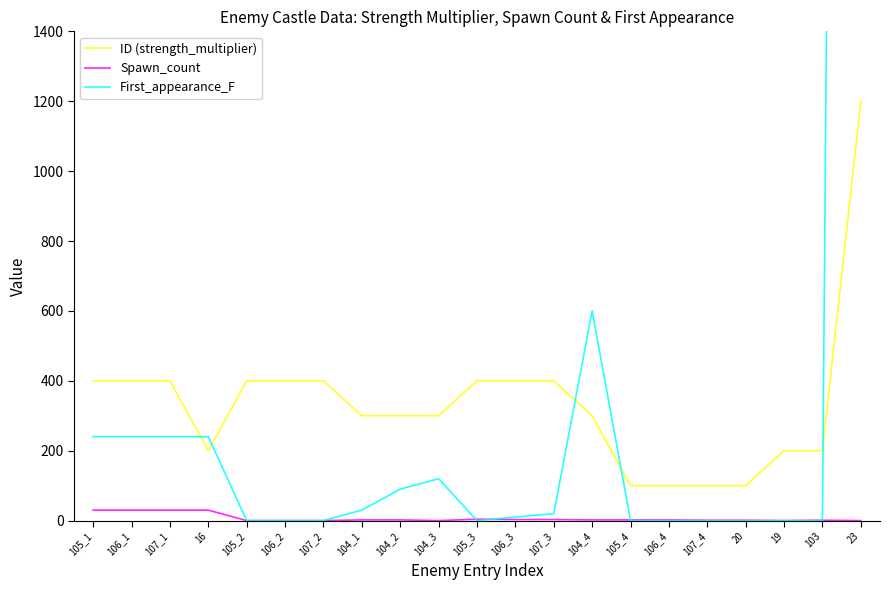

Does the chart display data point markers on the line(s)?

No